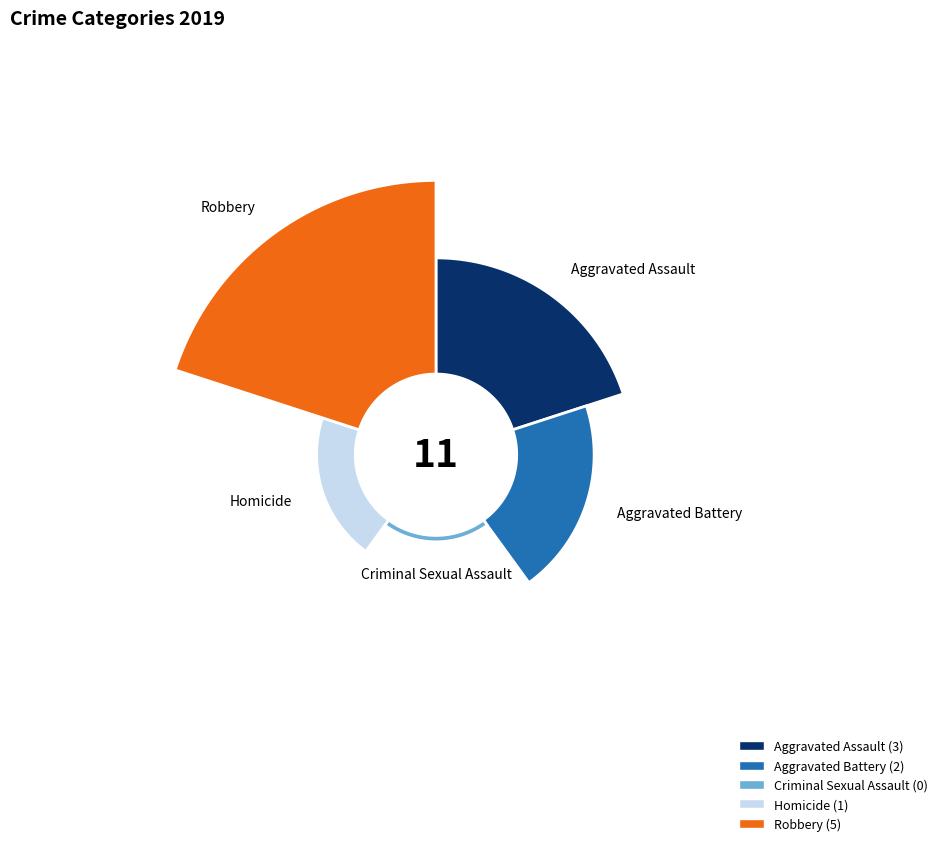

What is the largest slice in the pie chart?

Robbery